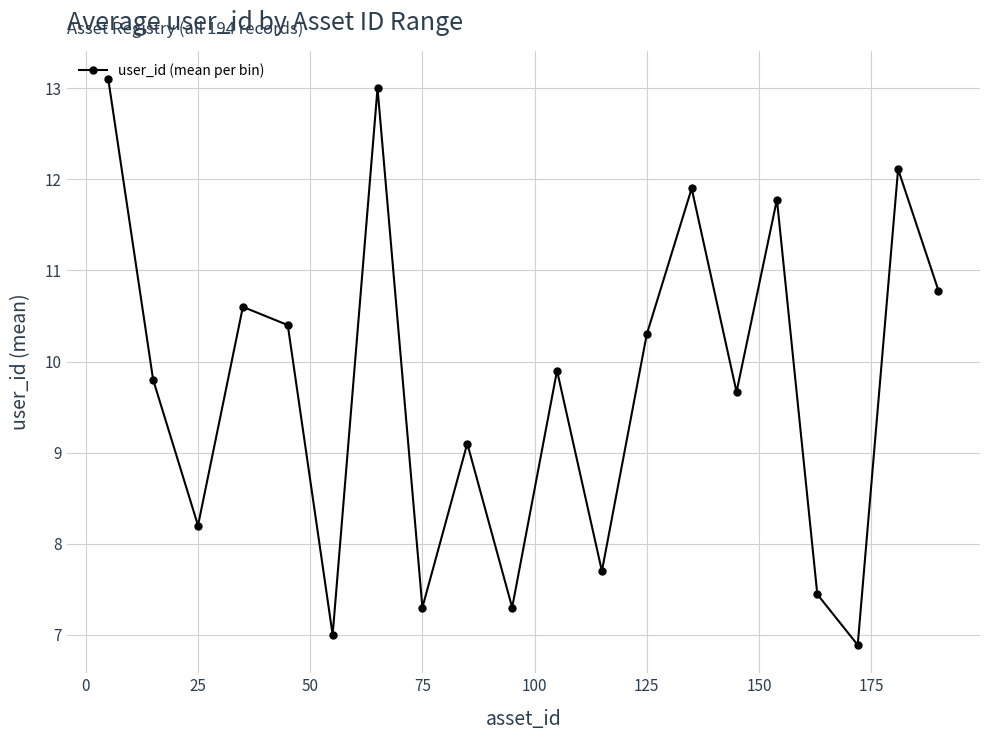

Reading left to right, extract all data points from this chart.

13.1	9.8	8.2	10.6	10.4	7.0	13.0	7.3	9.1	7.3	9.9	7.7	10.3	11.9	9.7	11.8	7.4	6.9	12.1	10.8